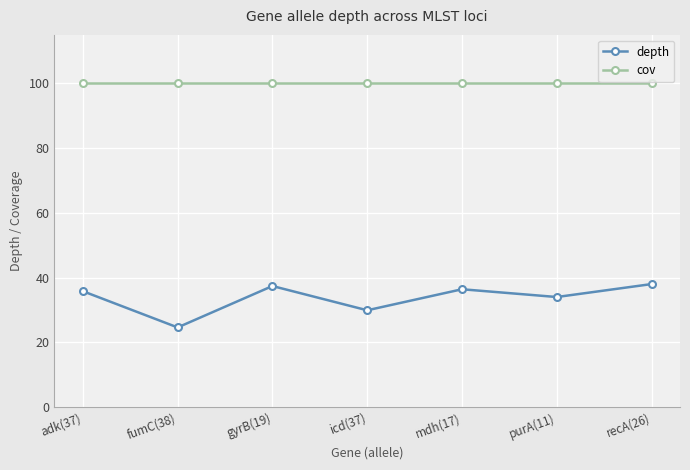

Read the cov value at purA(11).

100.0